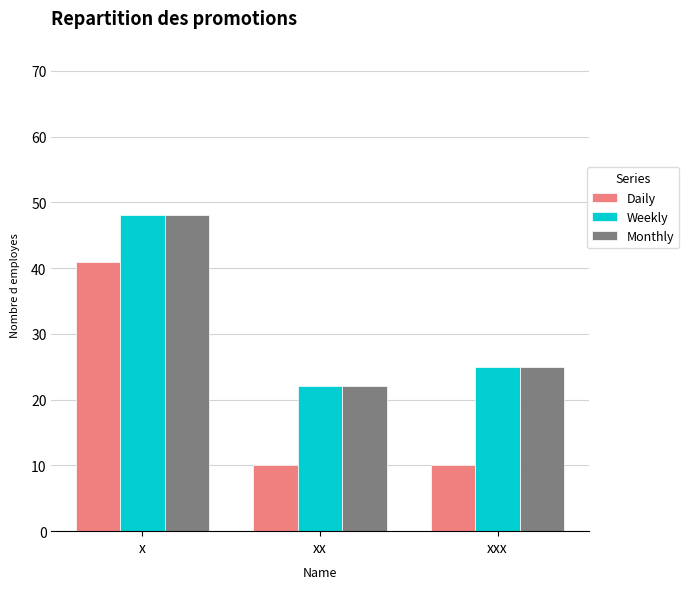

Reading right to left, transcribe all the data shown in this chart.

Daily: xxx=10	xx=10	x=41
Weekly: xxx=25	xx=22	x=48
Monthly: xxx=25	xx=22	x=48